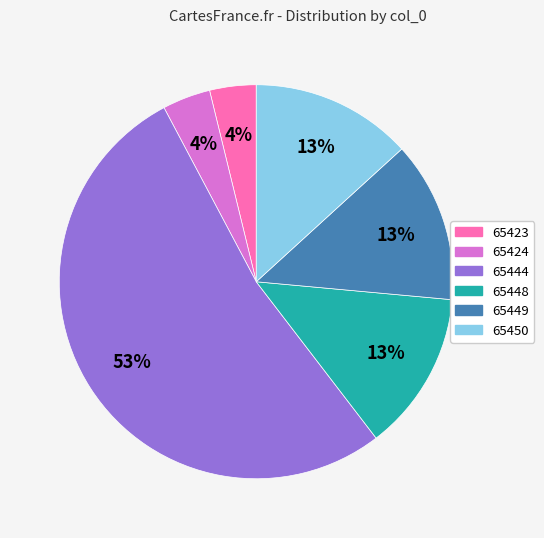

What is the largest slice in the pie chart?

65444